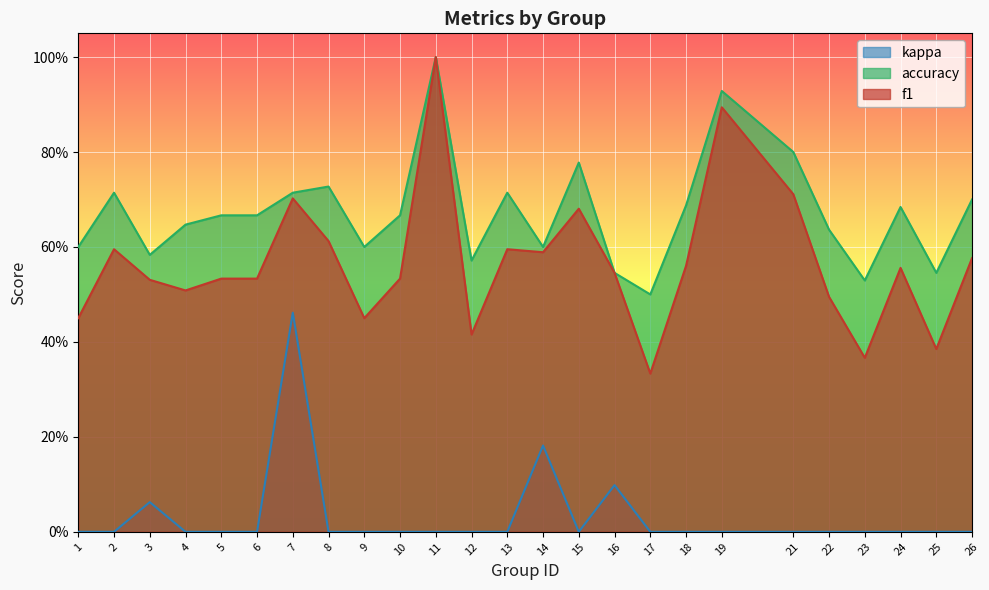

What is the average value of the accuracy series?

0.7